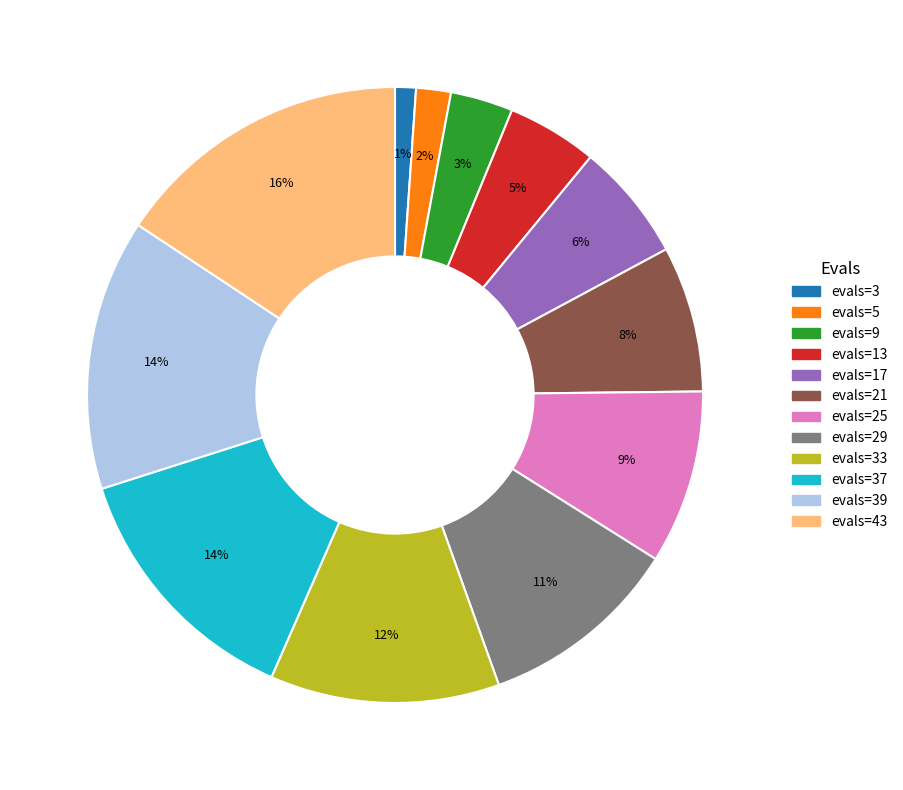

Count the number of slices in the pie.

12